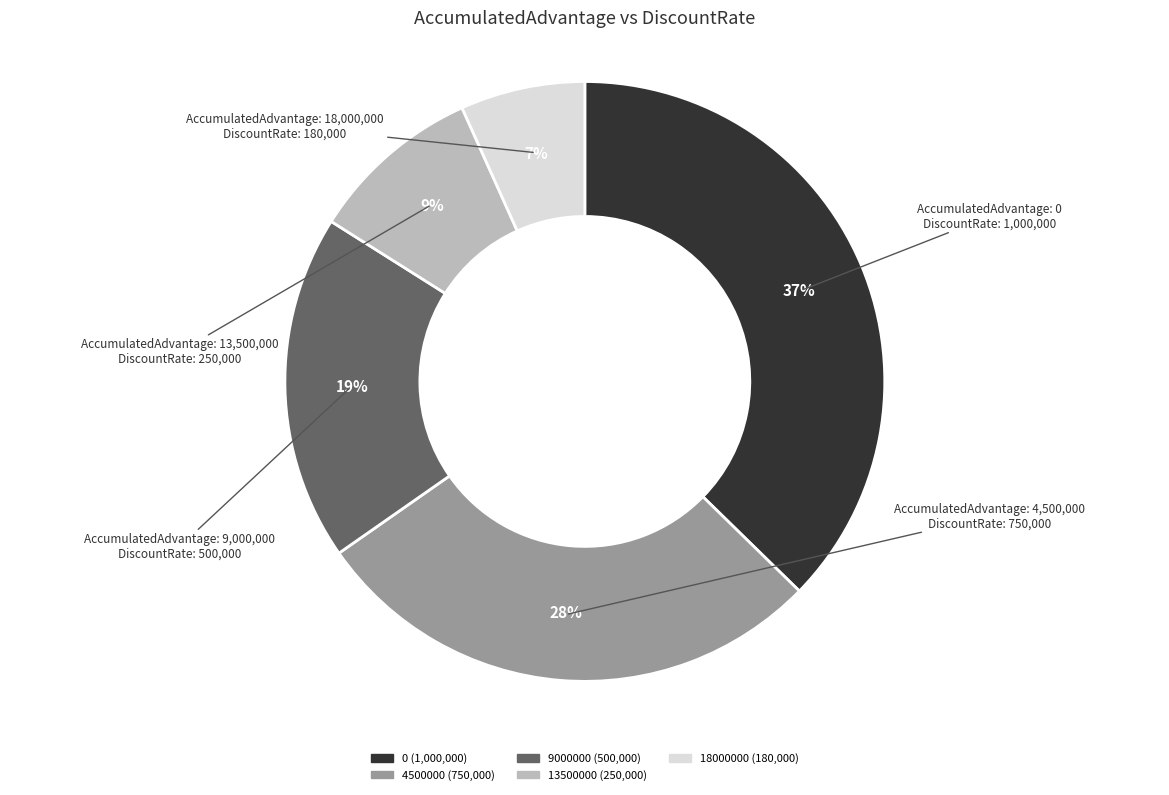

Does 0 represent more than half of the total?

No